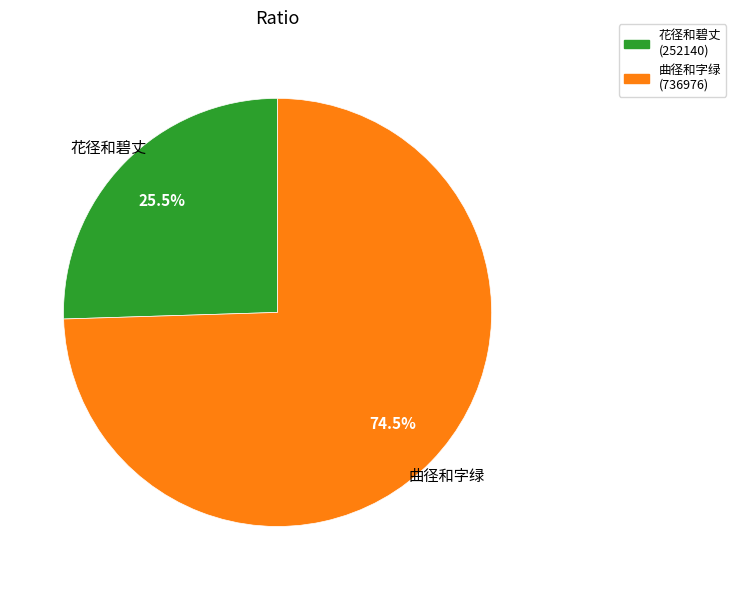

What is the smallest slice in the pie chart?

花径和碧丈